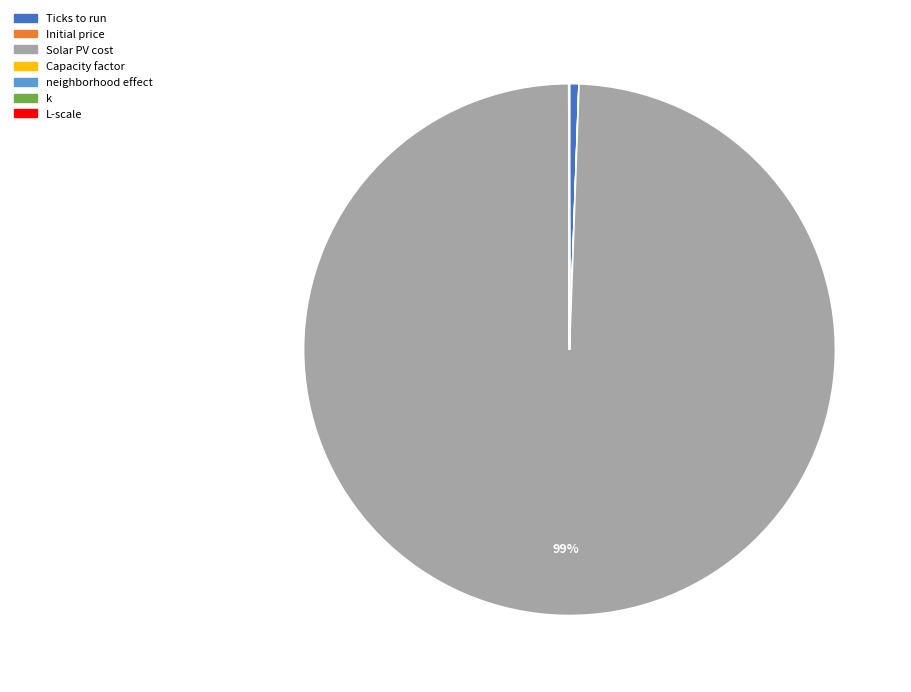

What is the largest slice in the pie chart?

Solar PV cost